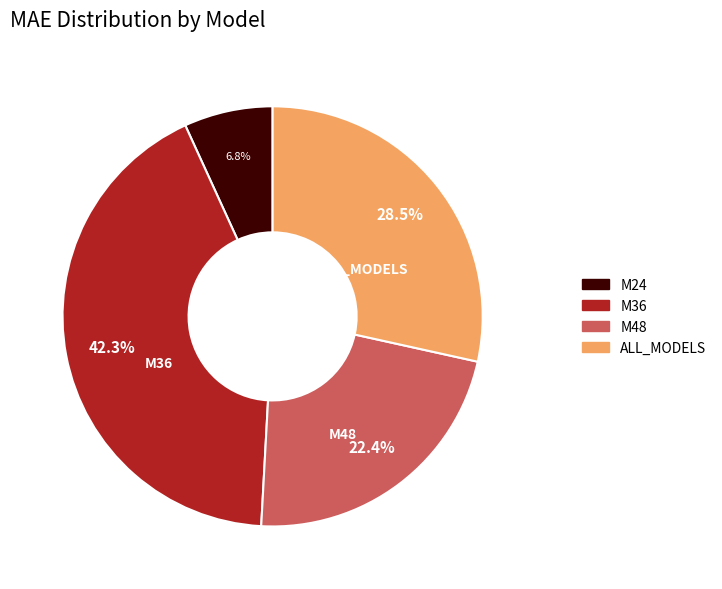

True or false: M24 accounts for 7% of the total.

True